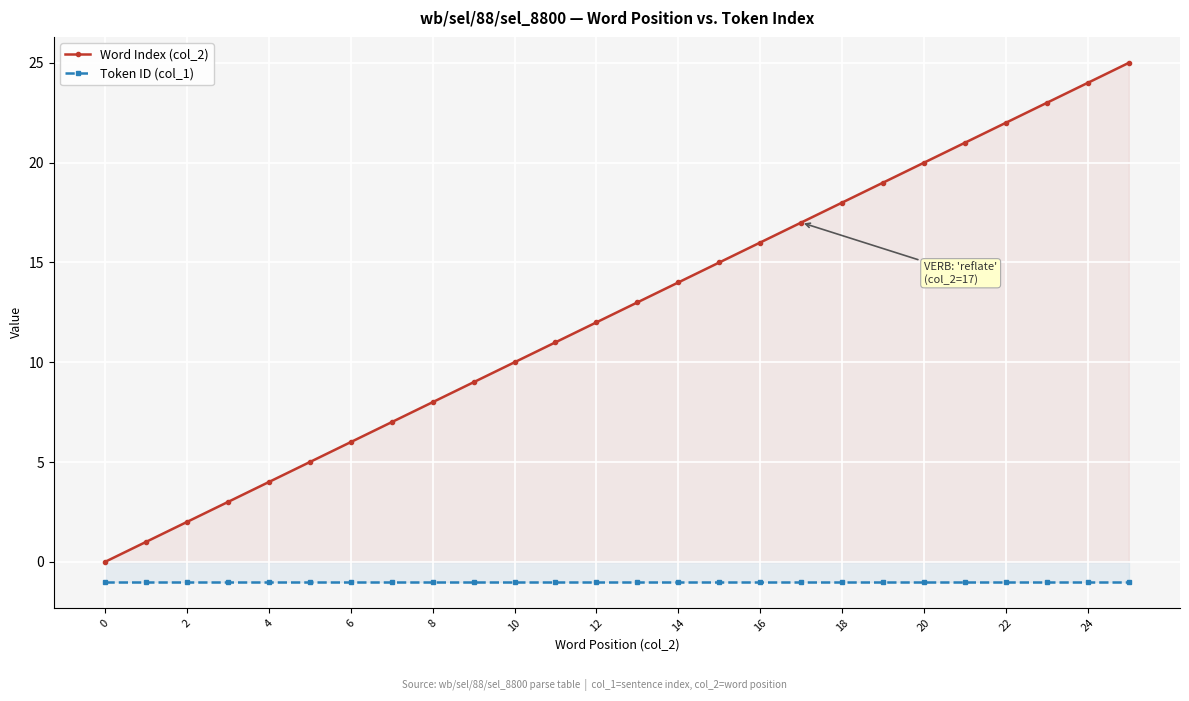

Rank the series by their average value, from lowest to highest.

Token ID (col_1), Word Index (col_2)